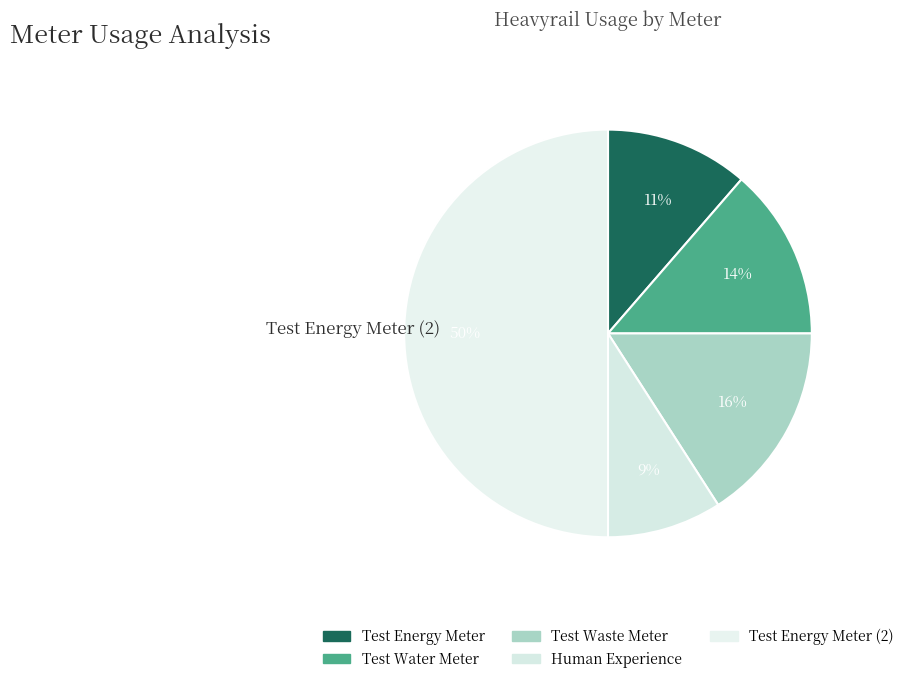

Rank the categories by value from lowest to highest.

Human Experience, Test Energy Meter, Test Water Meter, Test Waste Meter, Test Energy Meter (2)